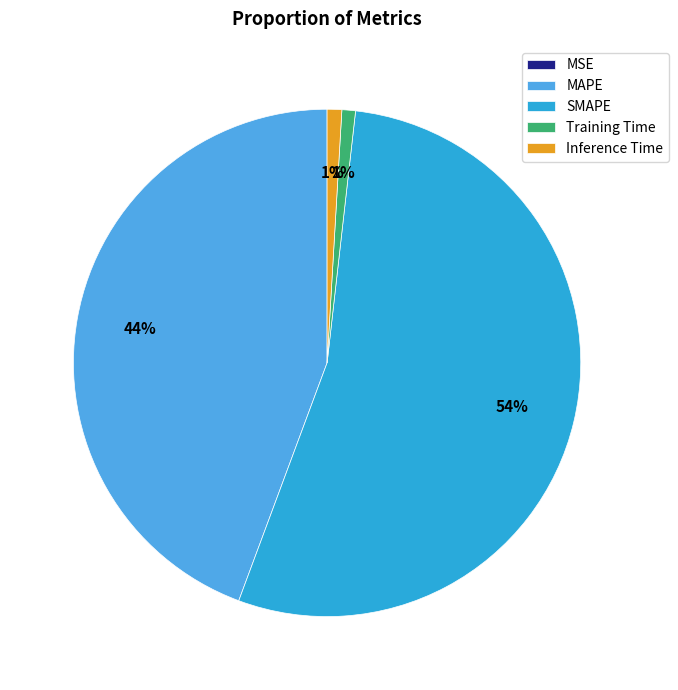

What percentage is the SMAPE slice, to the nearest percent?

54%